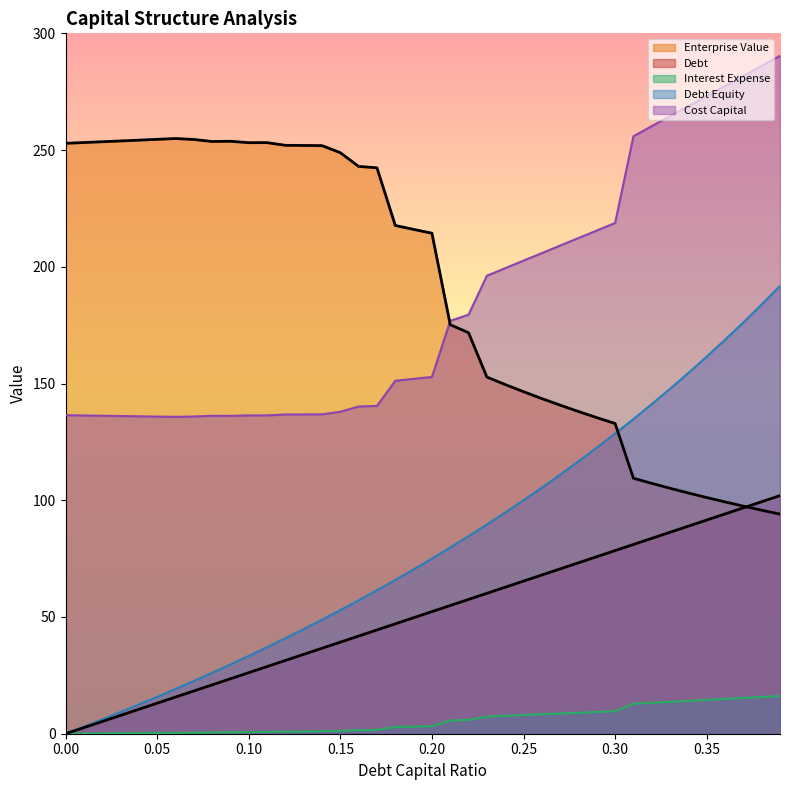

Reading right to left, extract all data points from this chart.

debt_capital: 102.0	99.4	96.8	94.1	91.5	88.9	86.3	83.7	81.1	78.5	75.8	73.2	70.6	68.0	65.4	62.8	60.1	57.5	54.9	52.3	49.7	47.1	44.5	41.8	39.2	36.6	34.0	31.4	28.8	26.1	23.5	20.9	18.3	15.7	13.1	10.5	7.8	5.2	2.6	0.0
cost_capital: 290.3	286.1	281.7	277.4	273.2	268.8	264.5	260.2	255.9	218.8	215.5	212.3	209.1	205.9	202.7	199.4	196.2	179.5	176.8	152.8	152.0	151.2	140.4	140.2	137.9	136.8	136.8	136.7	136.3	136.3	136.1	136.2	135.9	135.7	135.8	136.0	136.1	136.2	136.3	136.4
enterprise_value: 94.1	95.7	97.5	99.3	101.2	103.1	105.1	107.2	109.4	132.9	135.4	138.0	140.7	143.6	146.5	149.6	152.8	171.8	175.2	214.4	216.0	217.7	242.4	243.0	248.9	251.9	252.0	252.0	253.2	253.2	253.8	253.7	254.5	254.9	254.6	254.2	253.9	253.6	253.2	252.9
debt: 102.0	99.4	96.8	94.1	91.5	88.9	86.3	83.7	81.1	78.5	75.8	73.2	70.6	68.0	65.4	62.8	60.1	57.5	54.9	52.3	49.7	47.1	44.5	41.8	39.2	36.6	34.0	31.4	28.8	26.1	23.5	20.9	18.3	15.7	13.1	10.5	7.8	5.2	2.6	0.0
interest_expense: 16.2	15.7	15.3	14.9	14.5	14.1	13.7	13.3	12.8	9.6	9.3	9.0	8.7	8.3	8.0	7.7	7.4	5.9	5.7	3.2	3.0	2.9	1.6	1.5	1.2	1.0	1.0	0.9	0.8	0.7	0.6	0.5	0.4	0.3	0.3	0.2	0.2	0.1	0.1	0.0
debt_equity: 191.8	183.9	176.2	168.8	161.5	154.5	147.8	141.2	134.8	128.6	122.5	116.7	111.0	105.4	100.0	94.7	89.6	84.6	79.7	75.0	70.4	65.9	61.4	57.1	52.9	48.8	44.8	40.9	37.1	33.3	29.7	26.1	22.6	19.1	15.8	12.5	9.3	6.1	3.0	0.0